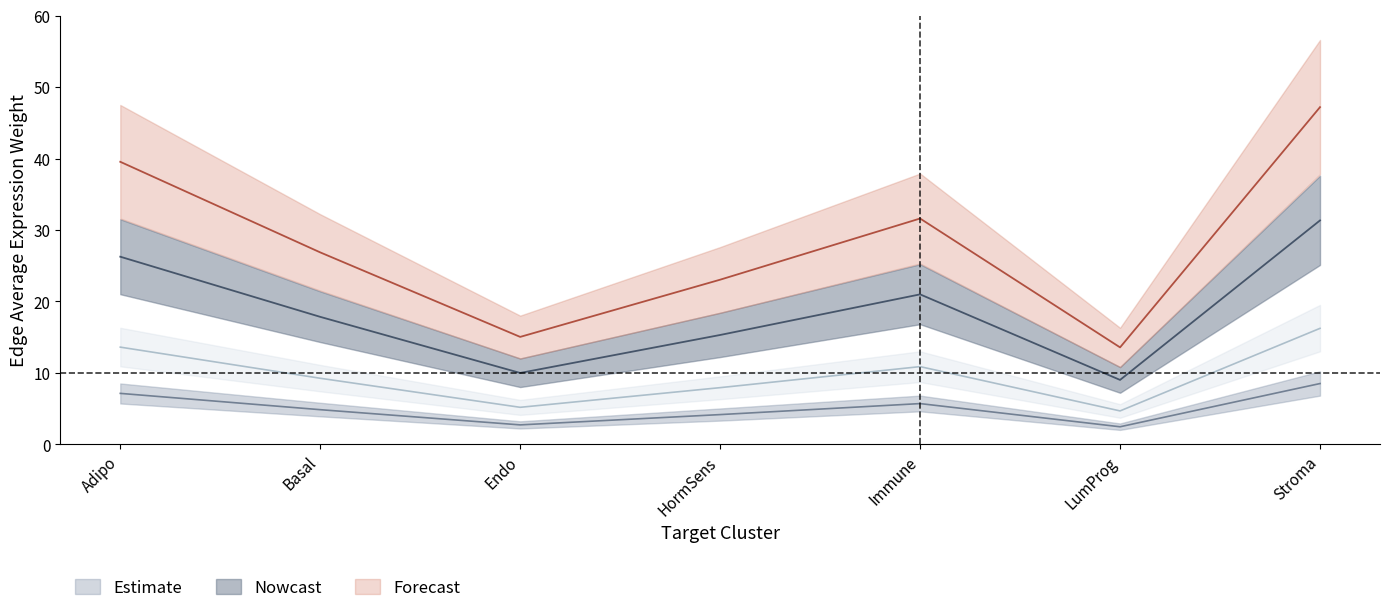

Which series has the largest range (max minus min)?

Stroma_edge_avg